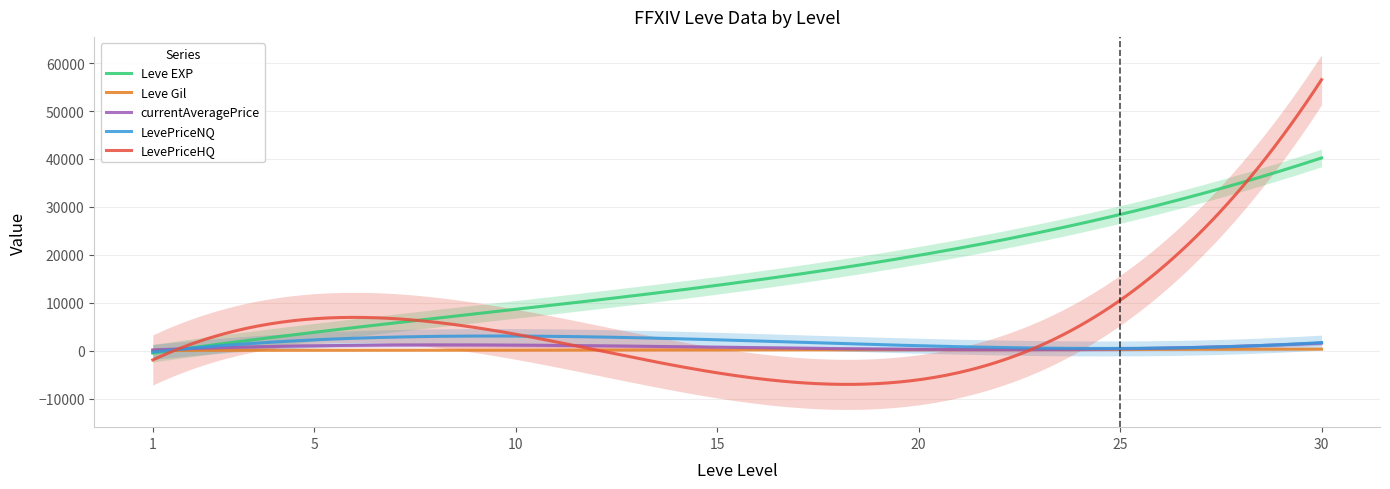

What is the maximum value for LevePriceNQ?

3114.0